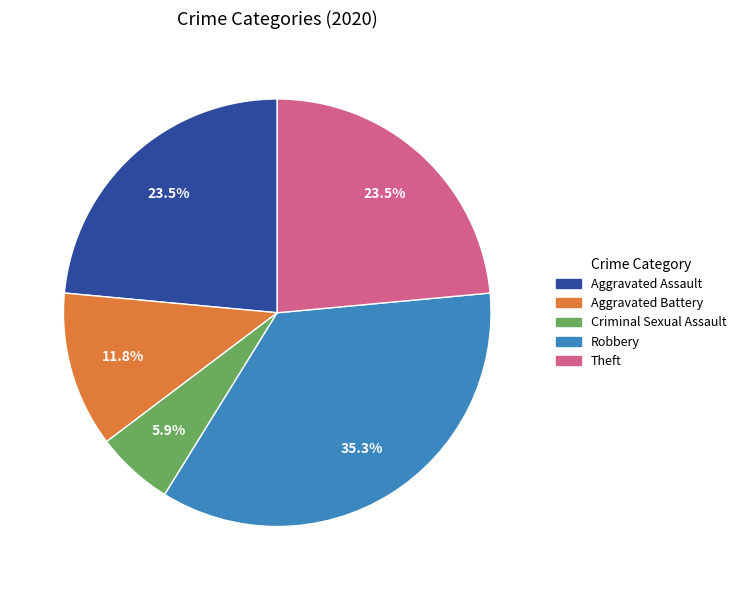

Count the number of slices in the pie.

5